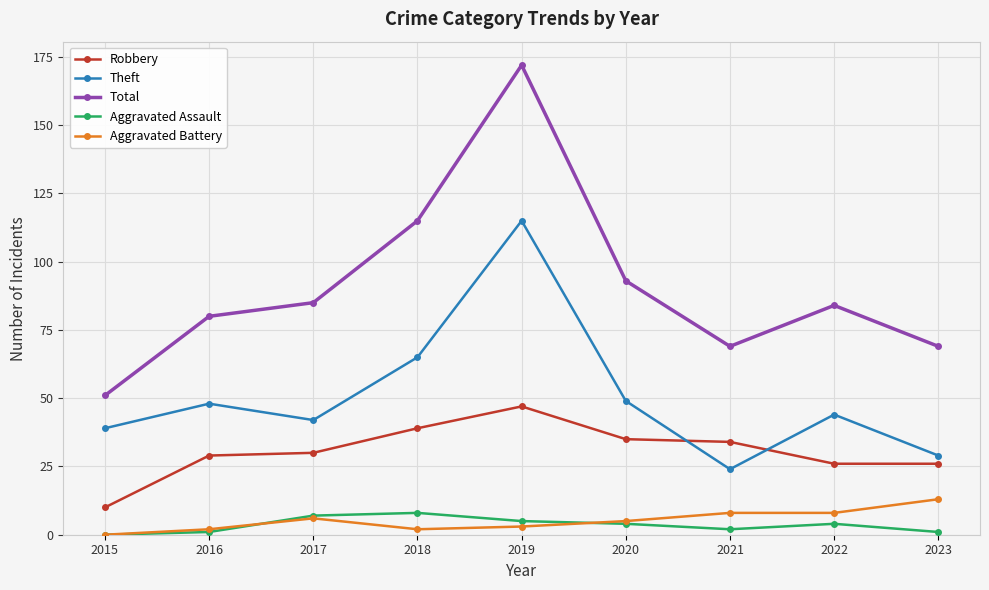

Is it true that Robbery equals 16 at 2015?

False